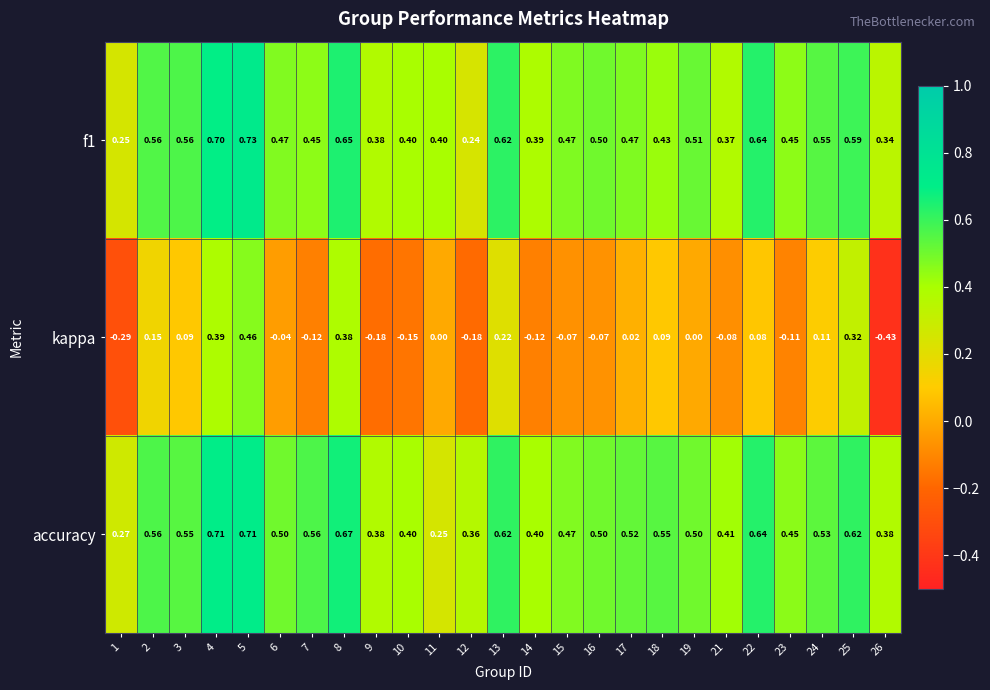

Which series has the largest total across all categories?

accuracy